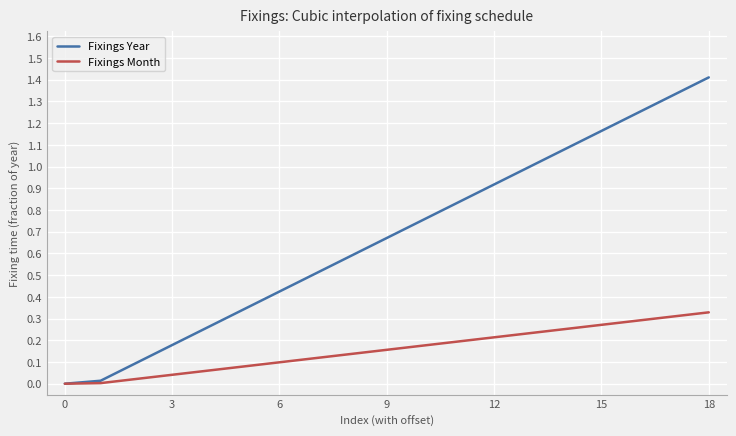

Which series has the largest range (max minus min)?

Fixings Year